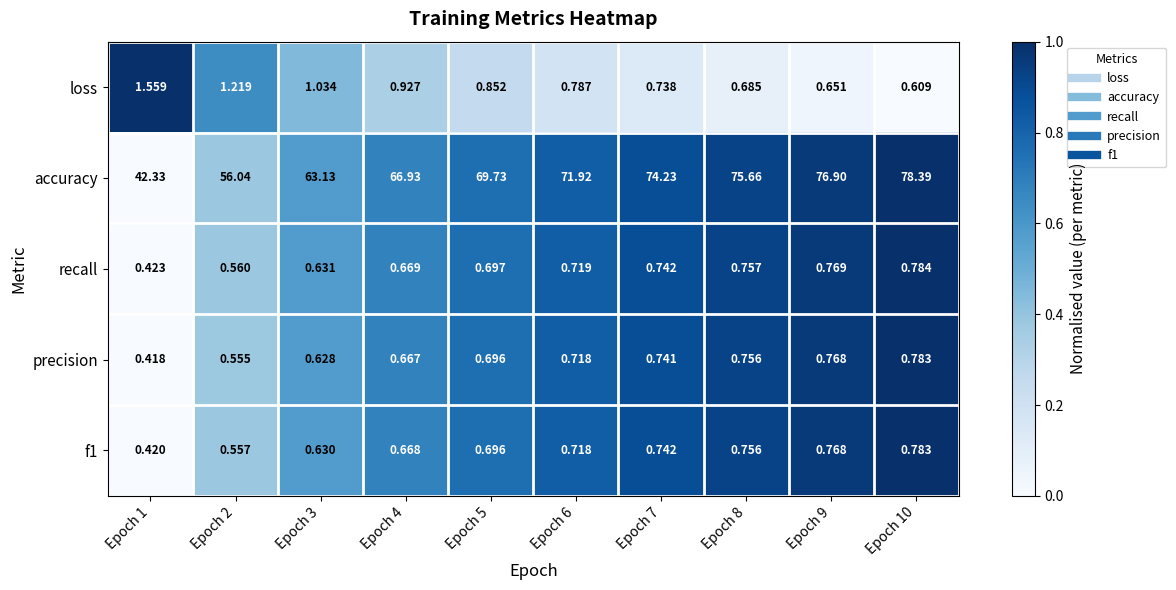

At how many categories does at least one series exceed 0?

10